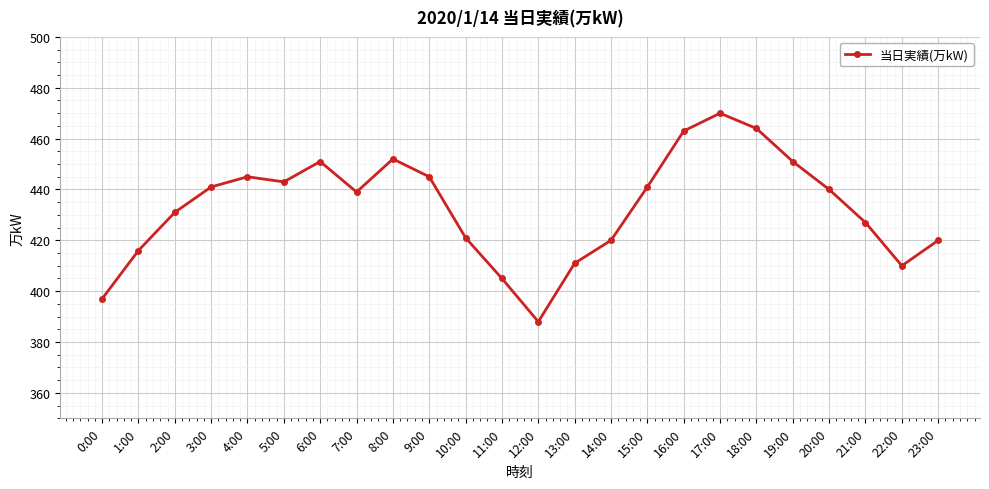

Is it true that the value at 9:00 is 154?

False